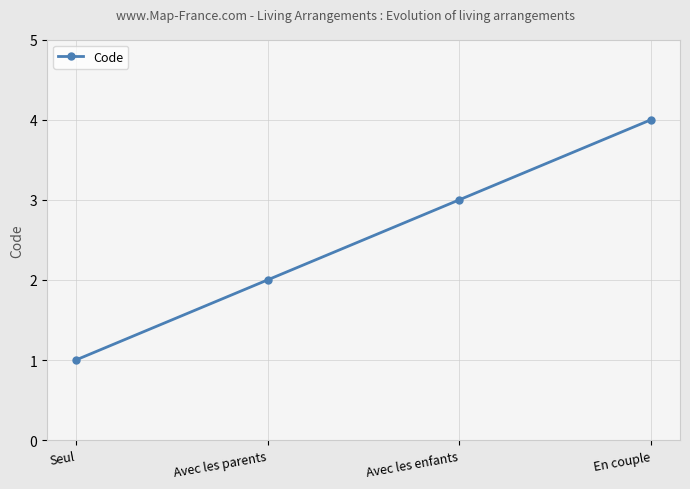

Reading left to right, extract all data points from this chart.

1	2	3	4